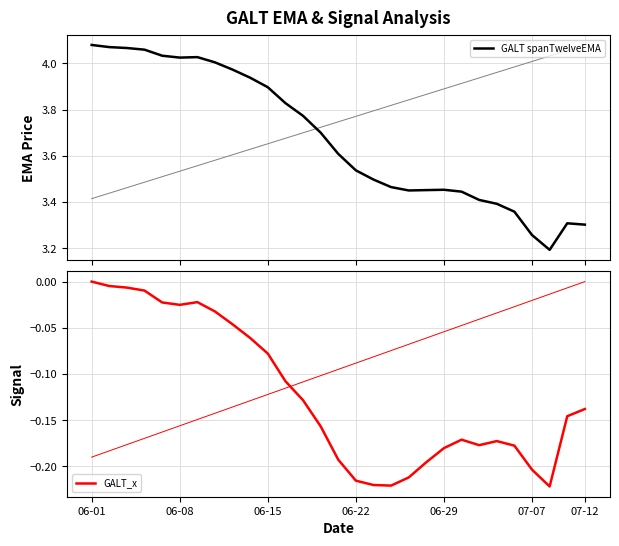

True or false: GALT spanTwelveEMA and GALT_x cross at least once.

False